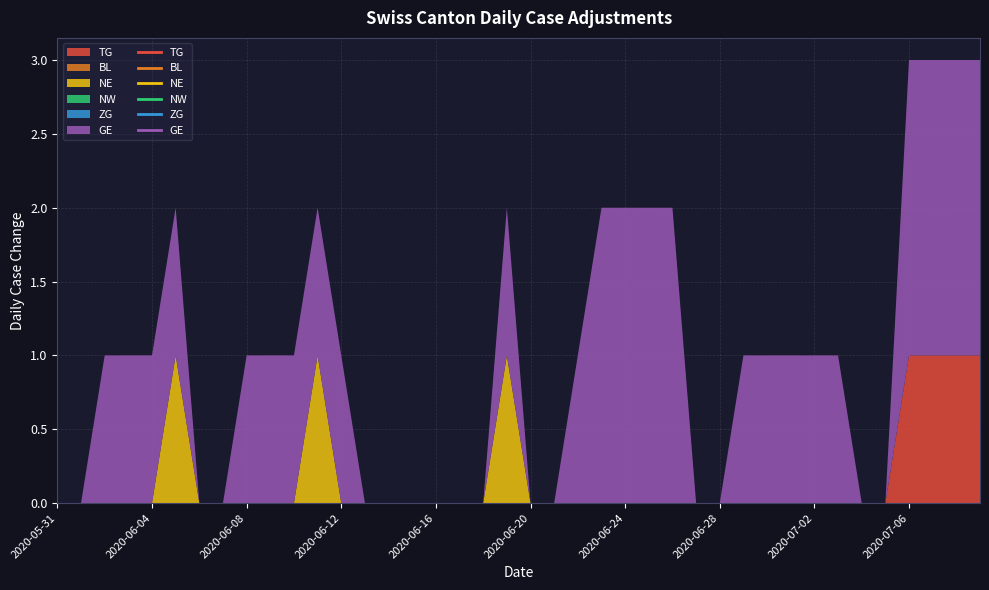

Between 2020-07-02 and 2020-07-03, which series saw the biggest shift?

TG